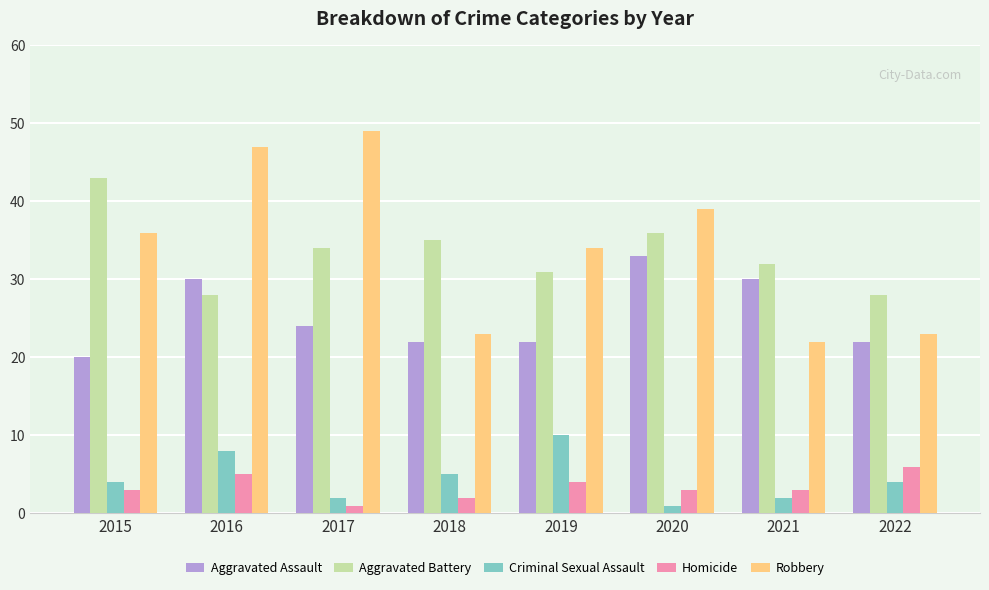

True or false: Homicide has a value of 6 at 2022.

True